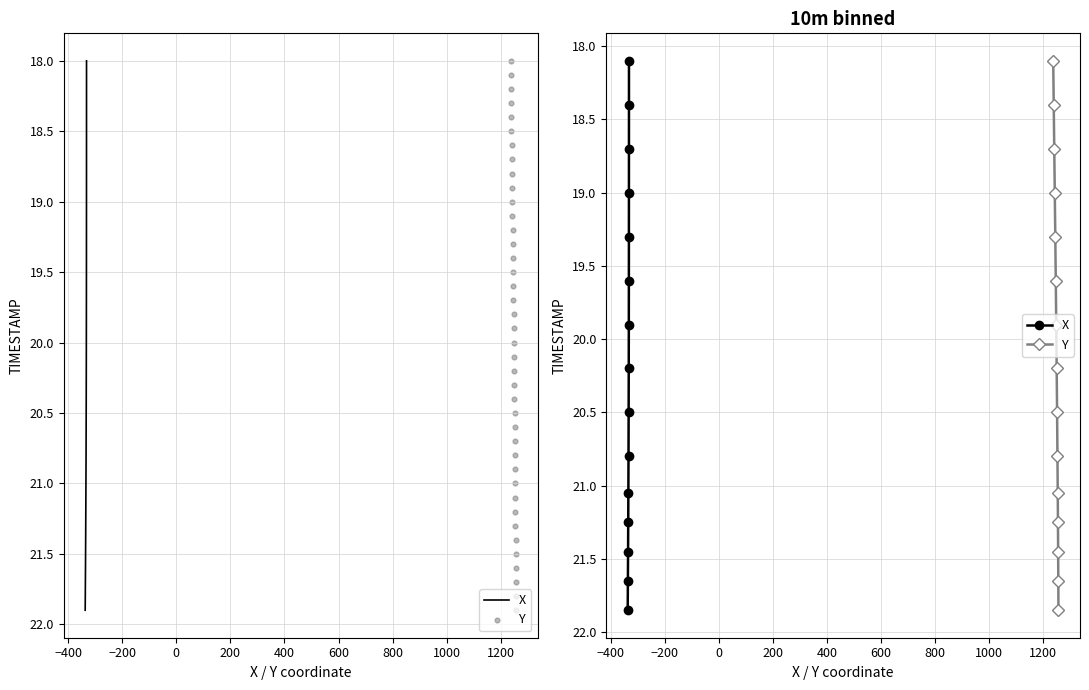

Which series has the widest spread of Y values?

X